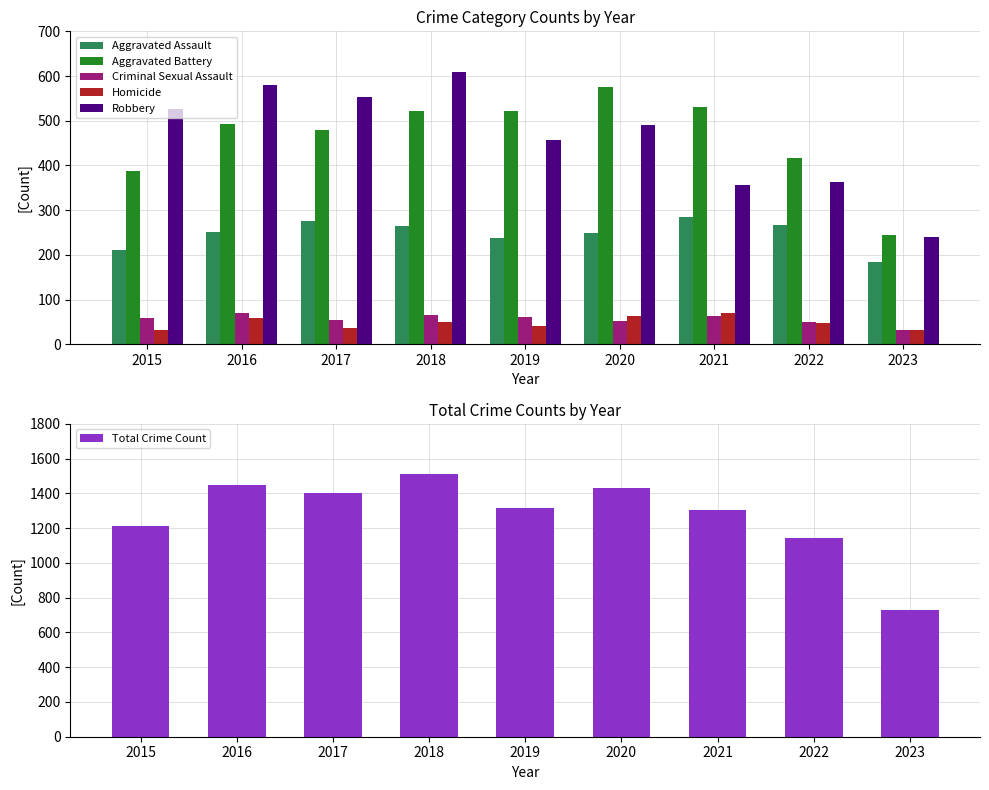

What value does the Criminal Sexual Assault series have at 2016, to the nearest 5?

70